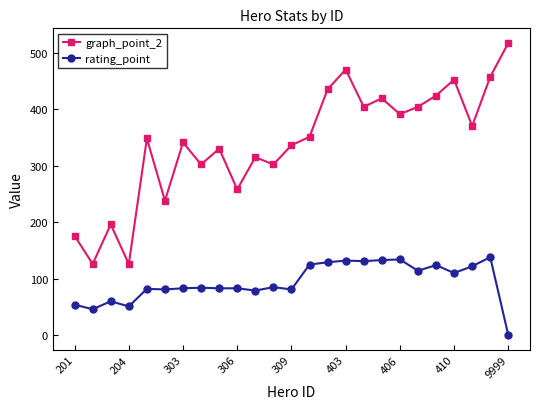

What is the difference between the second highest and second lowest values in the rating_point series?

88